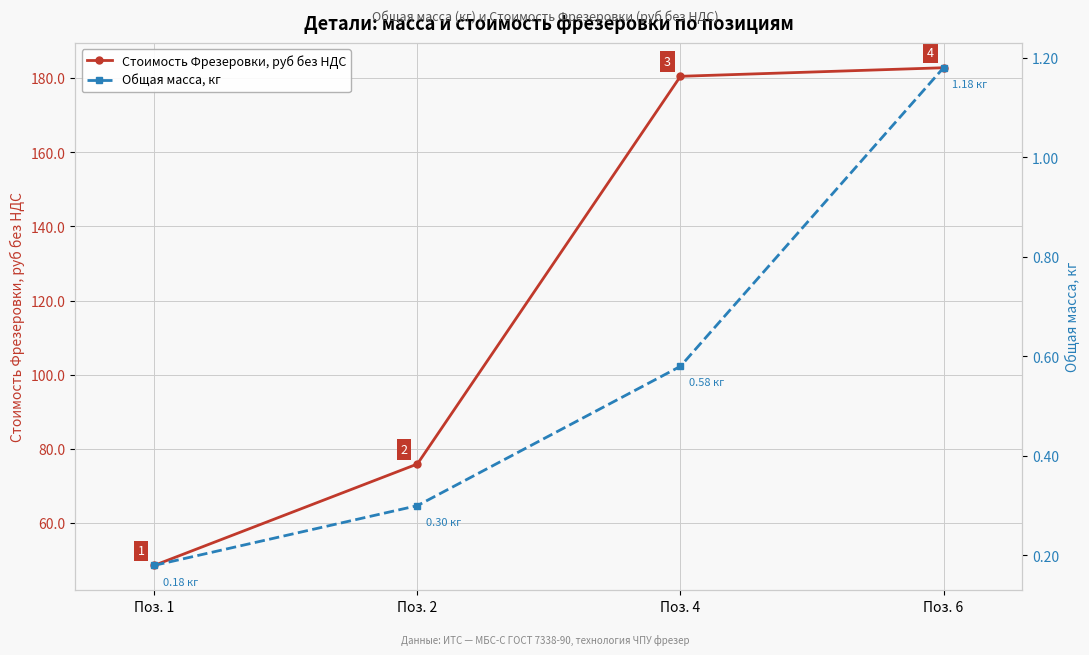

True or false: Общая масса, кг has a value of 1.2 at Поз. 6.

True